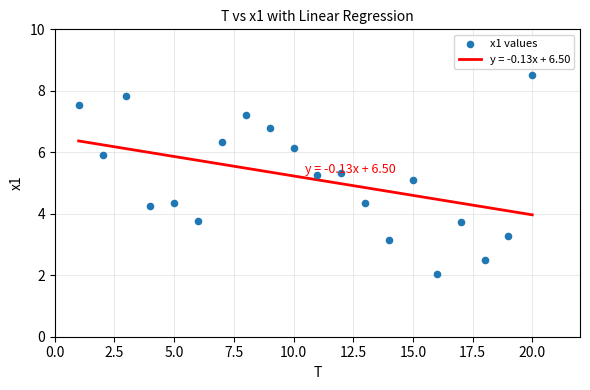

What Y value in the scatter plot is closest to 5?

5.1